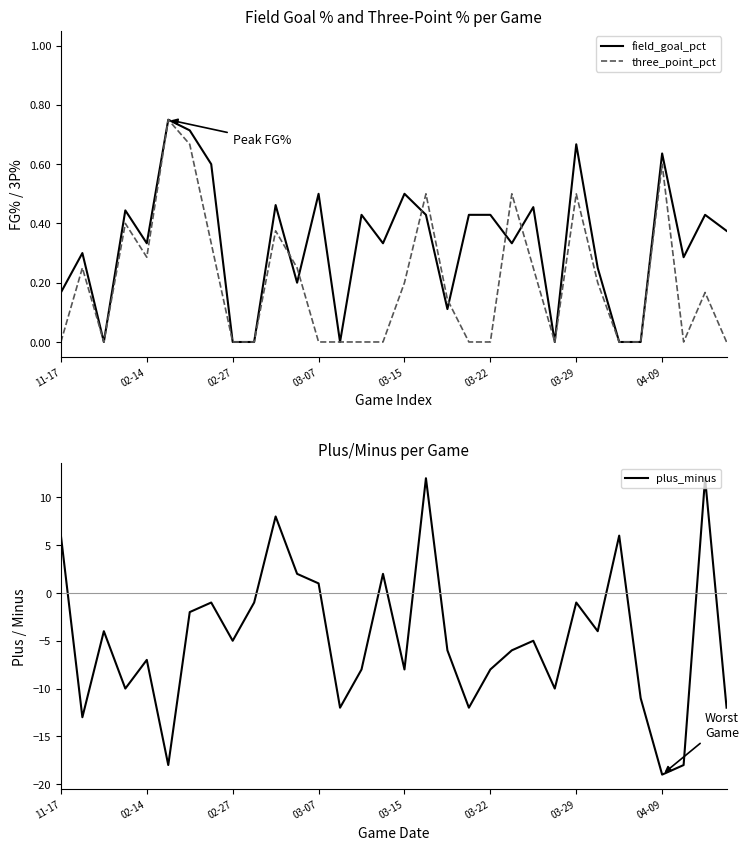

Is it true that field_goal_pct equals 1.1 at 04-09?

False